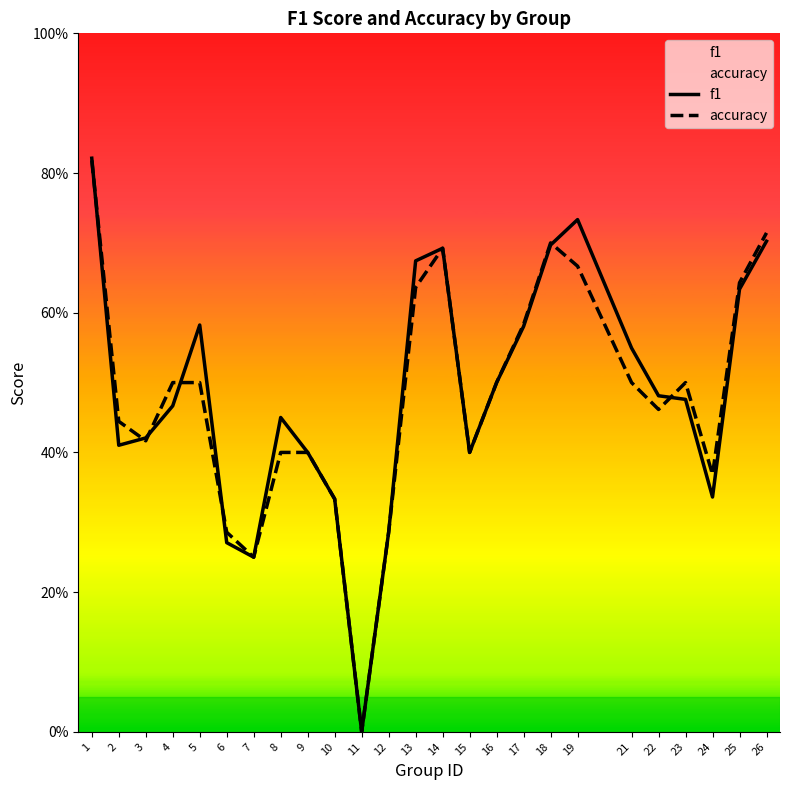

Rank the categories by accuracy value from lowest to highest.

11, 7, 6, 12, 10, 24, 8, 9, 15, 3, 2, 22, 4, 5, 16, 21, 23, 17, 13, 25, 19, 14, 18, 26, 1